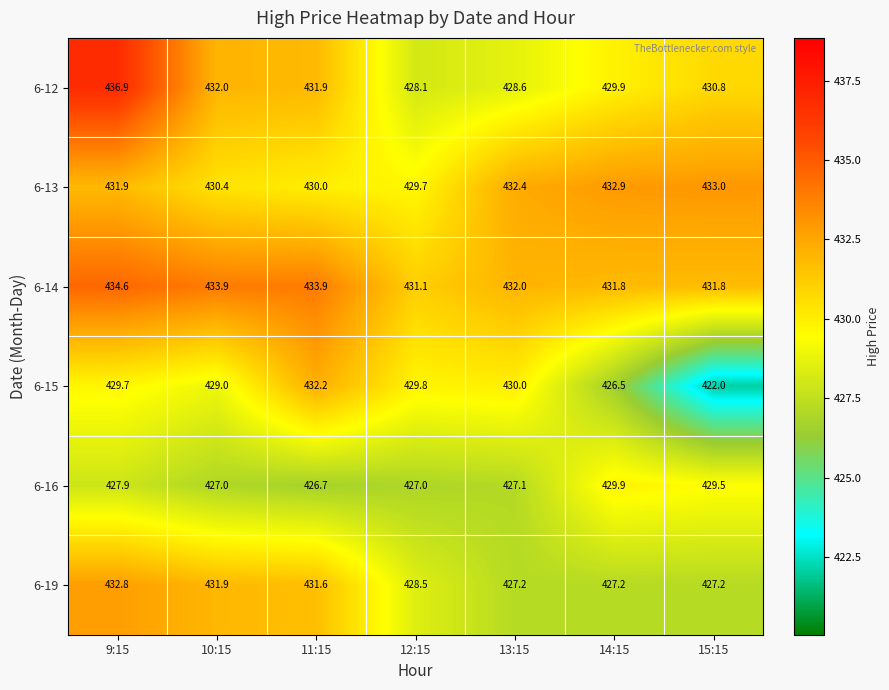

What is the difference between the highest and lowest values at 15:15?

11.0